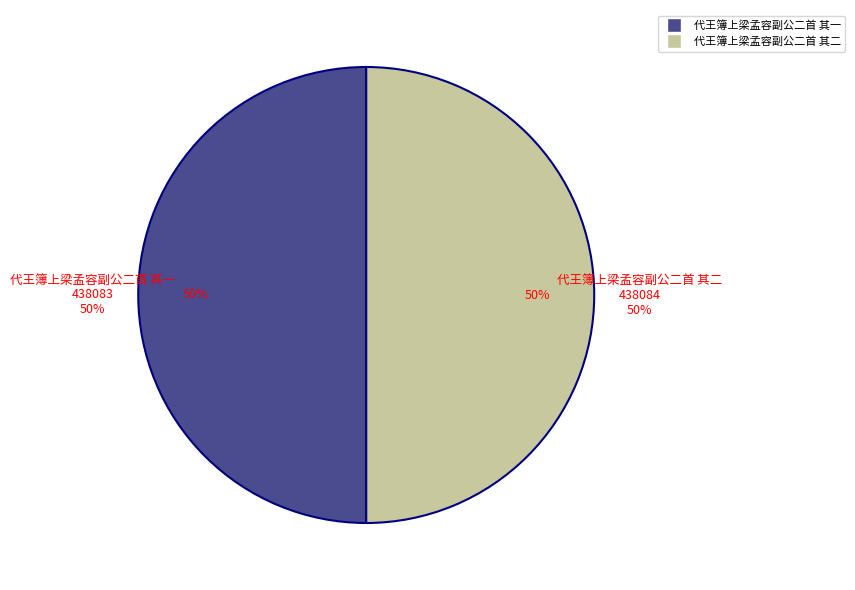

Which category has the smallest portion of the pie?

代王簿上梁孟容副公二首 其一